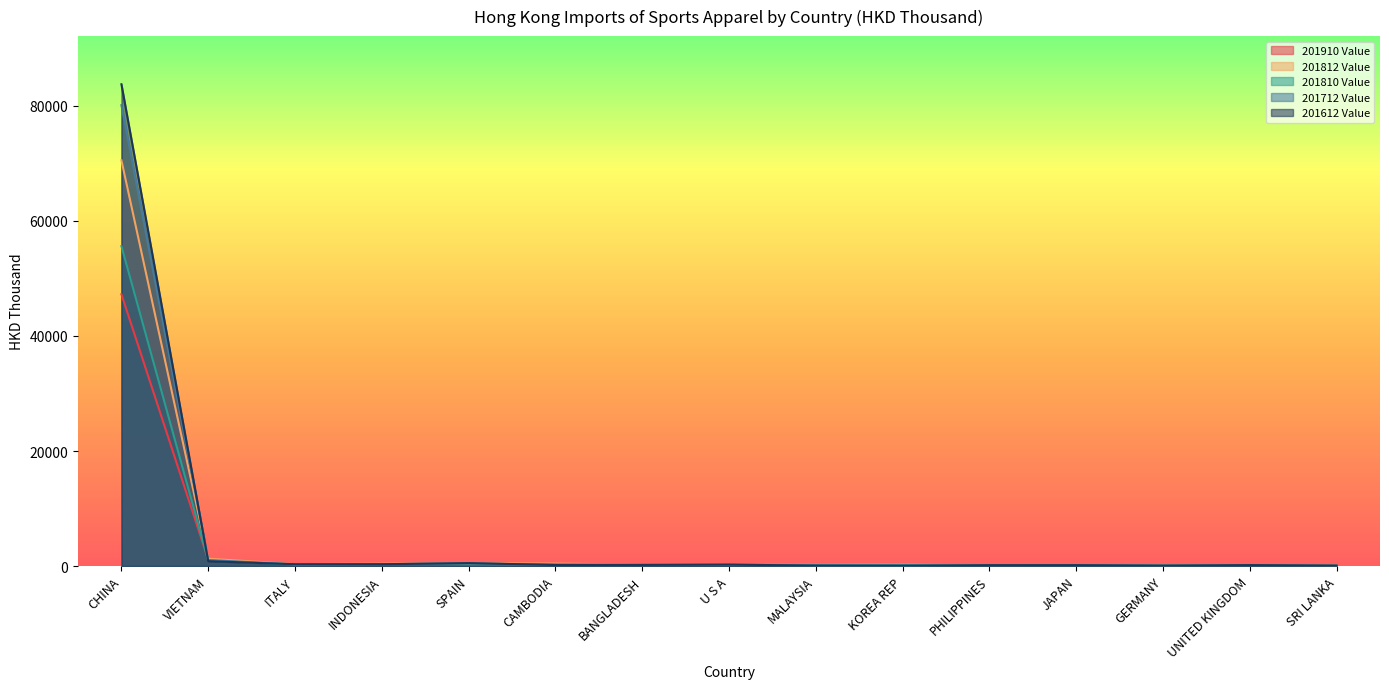

Which category has the lowest value across all series?

KOREA REP